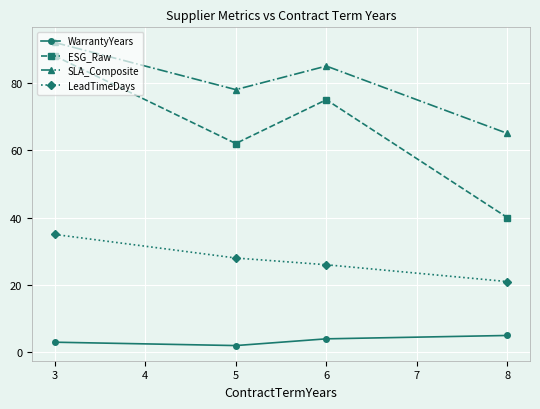

What is the average value of the ESG_Raw series?

66